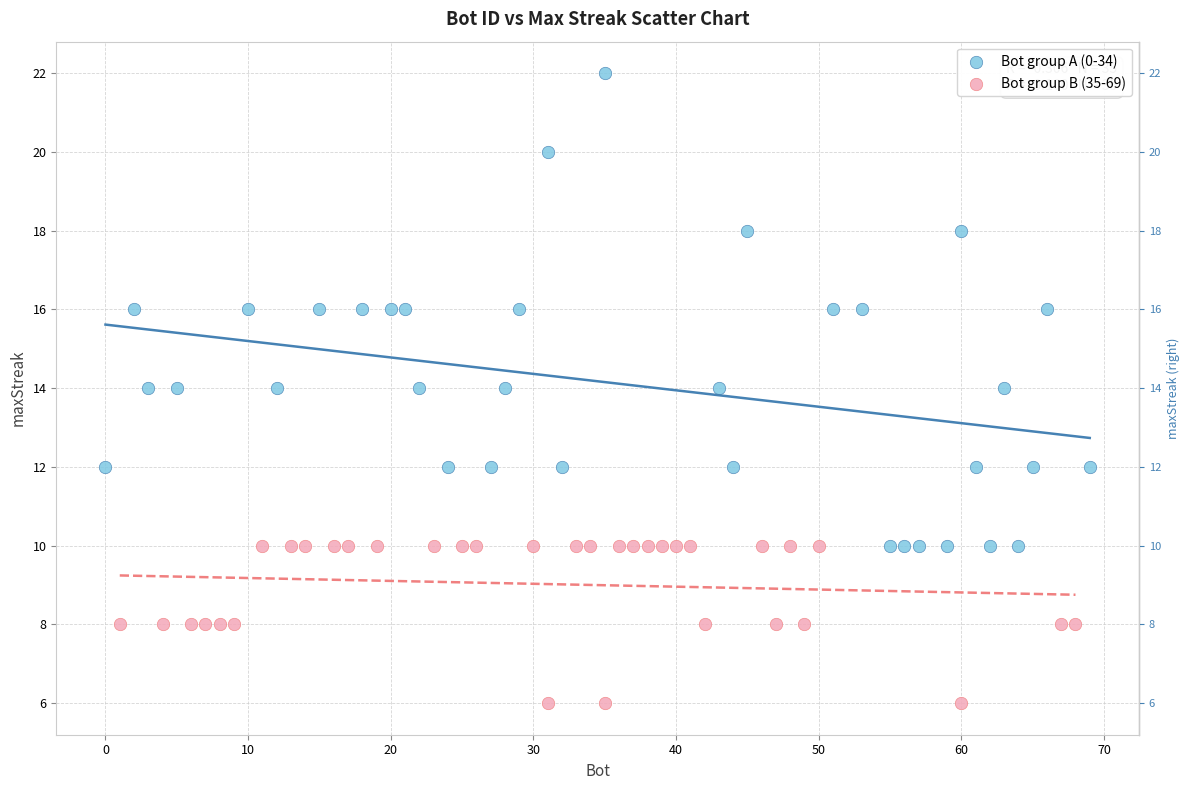

Which series reaches the minimum Y coordinate?

Bot group B (35-69)